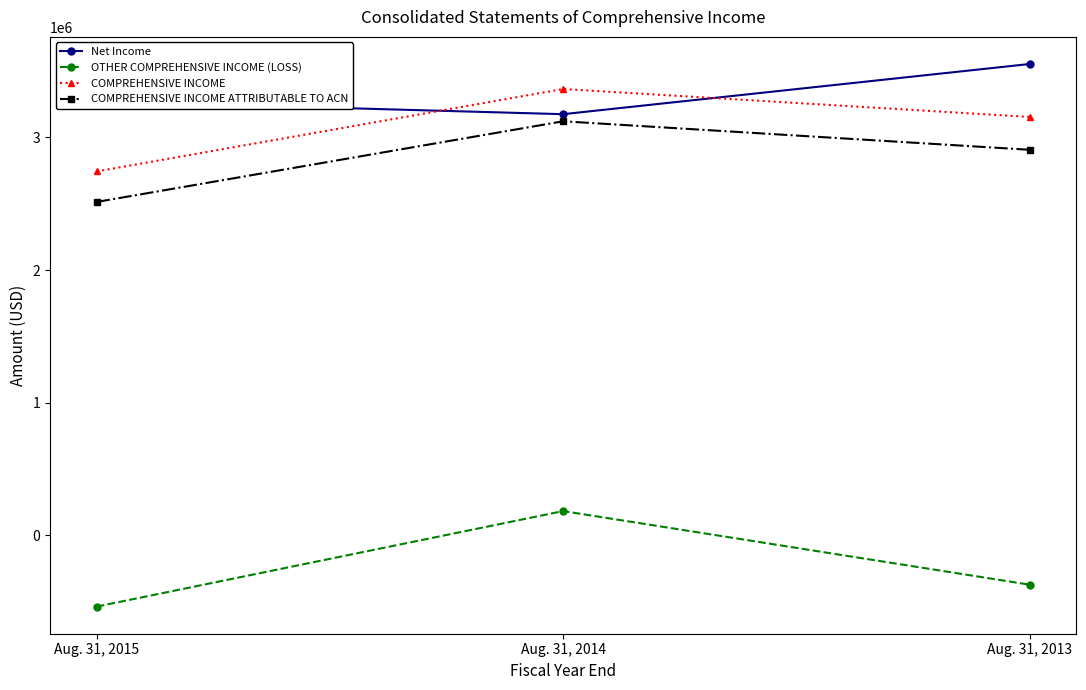

True or false: OTHER COMPREHENSIVE INCOME (LOSS) has a value of -540024 at Aug. 31, 2015.

True